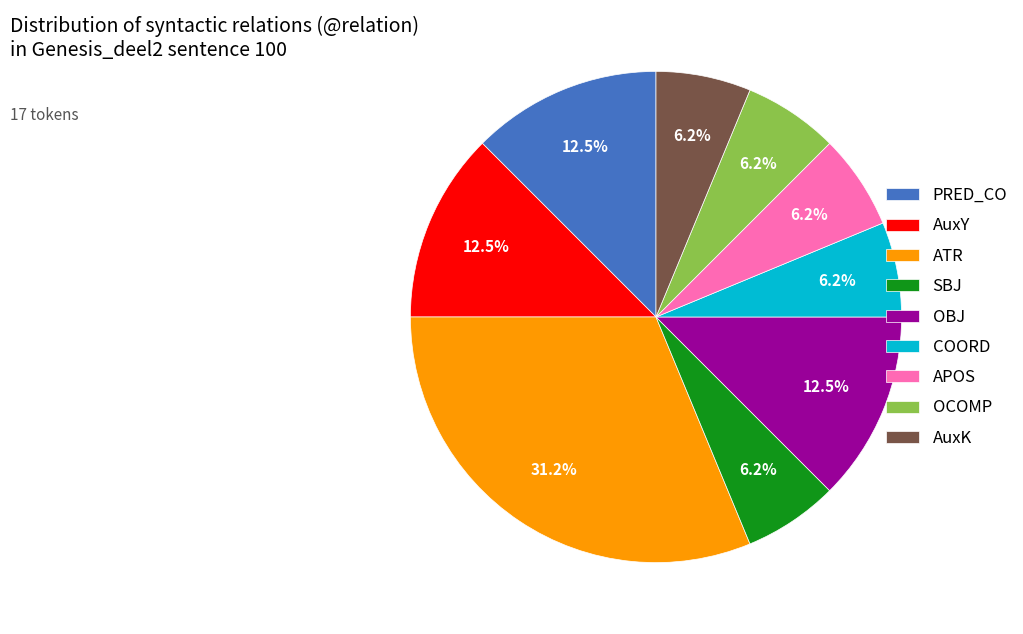

Between ATR and COORD, which is larger?

ATR